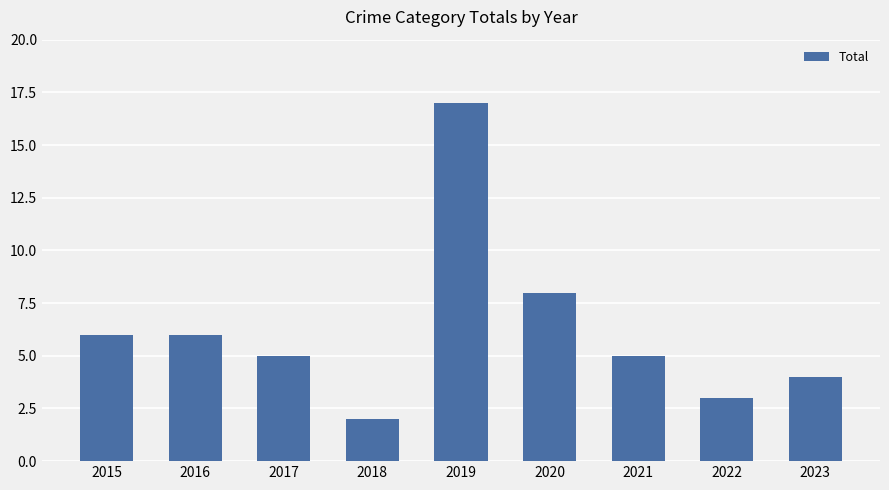

Between 2016 and 2020, which is larger?

2020